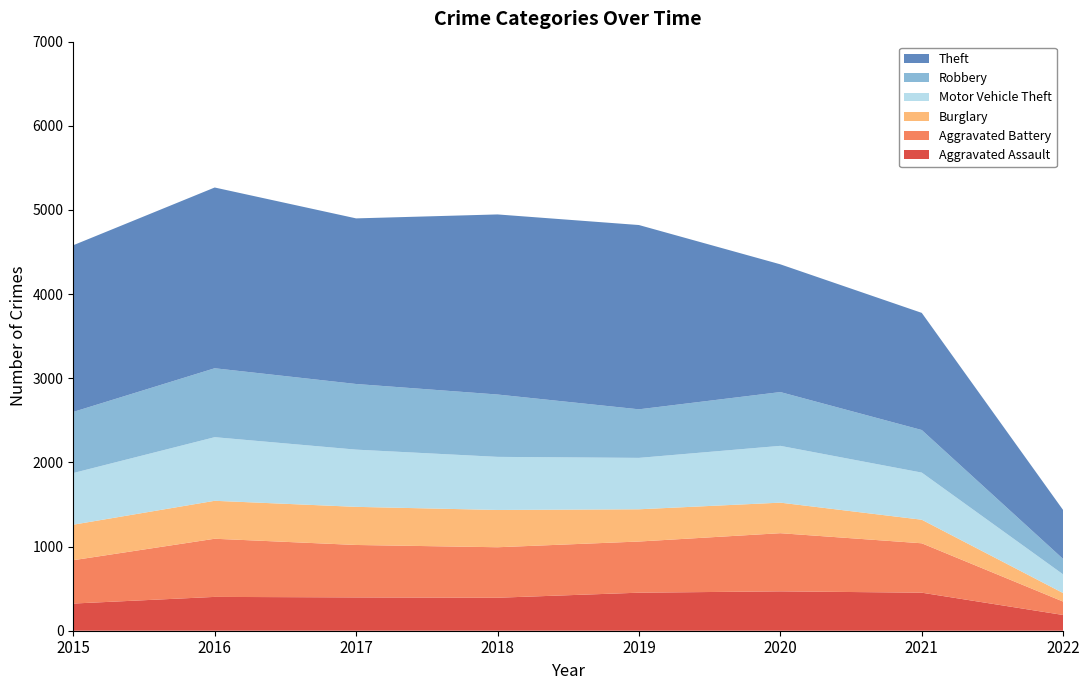

Reading left to right, transcribe all the data shown in this chart.

Aggravated Assault: 2015=323	2016=402	2017=396	2018=392	2019=452	2020=468	2021=452	2022=187
Aggravated Battery: 2015=515	2016=691	2017=623	2018=600	2019=608	2020=691	2021=587	2022=159
Burglary: 2015=422	2016=451	2017=453	2018=443	2019=383	2020=363	2021=280	2022=101
Motor Vehicle Theft: 2015=614	2016=756	2017=680	2018=631	2019=611	2020=675	2021=560	2022=222
Robbery: 2015=726	2016=819	2017=780	2018=741	2019=577	2020=639	2021=506	2022=183
Theft: 2015=1981	2016=2148	2017=1968	2018=2140	2019=2190	2020=1518	2021=1392	2022=581